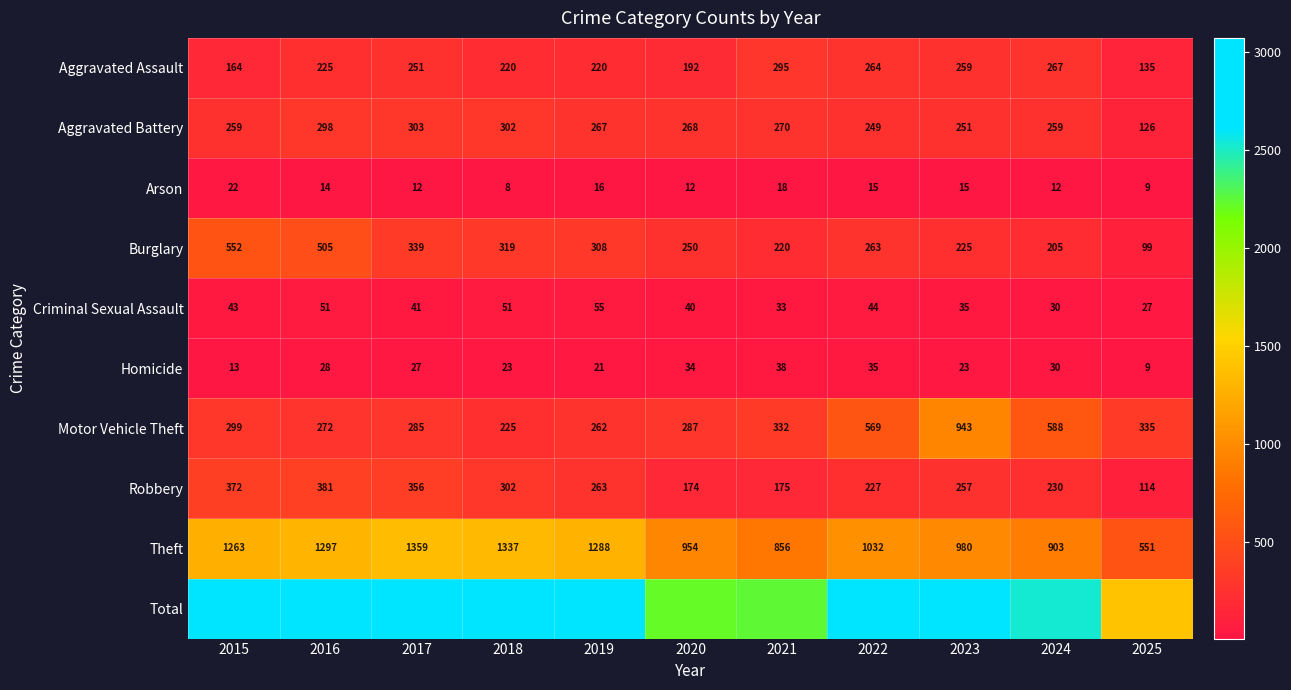

At which category is the sum across all series the highest?

2016